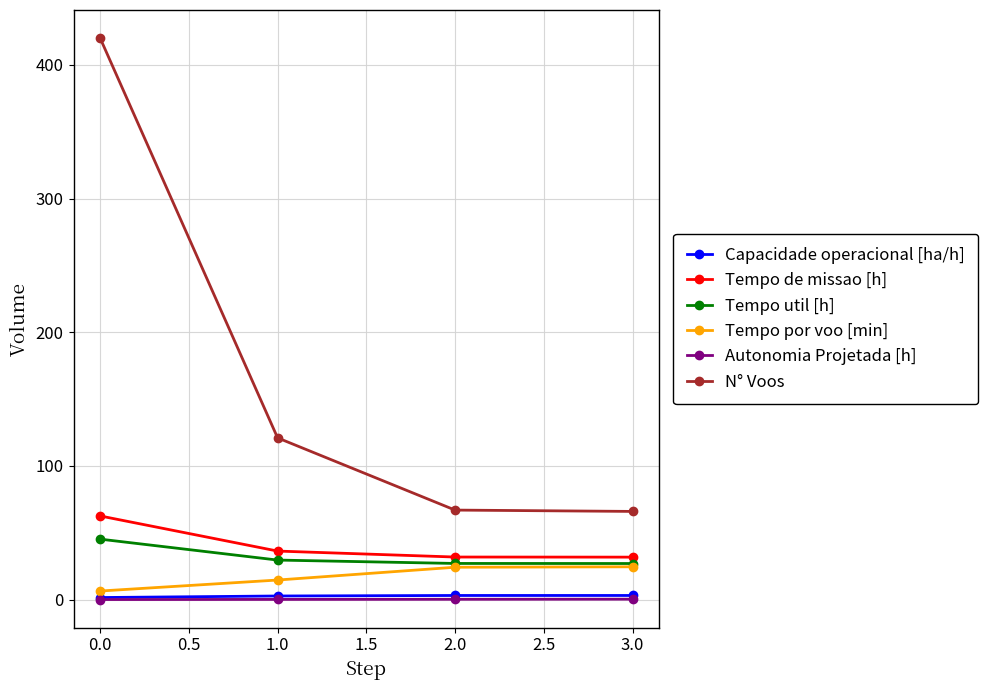

Is the value of Capacidade operacional [ha/h] at 1.0 greater than the value of Tempo util [h] at 0.0?

No